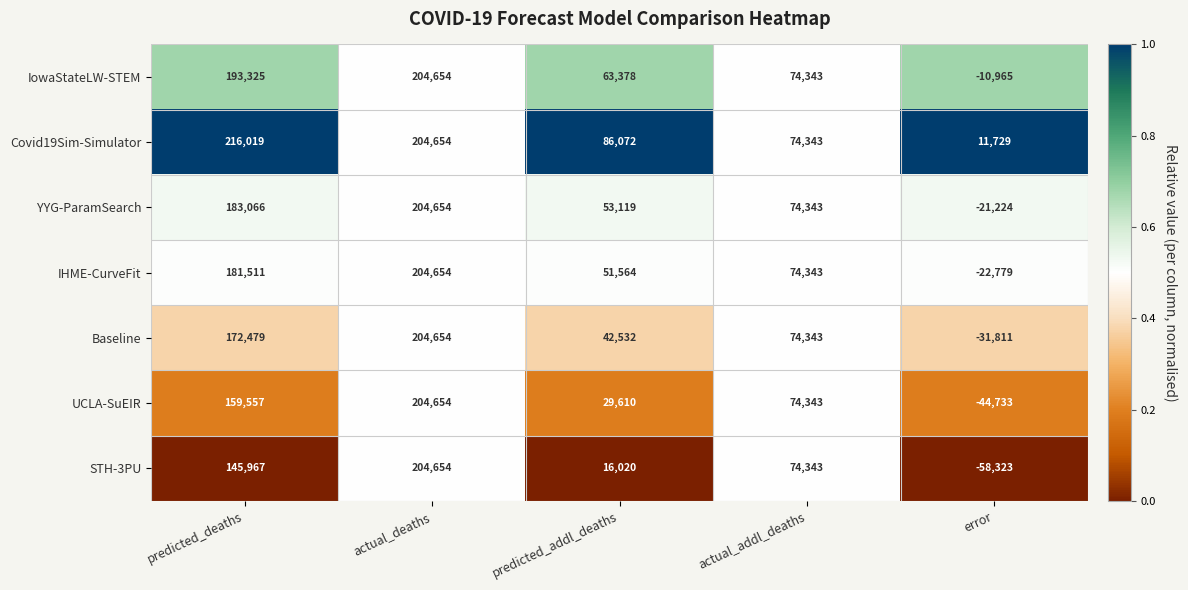

What is the difference between the second highest and minimum values in the Covid19Sim-Simulator series?

192925